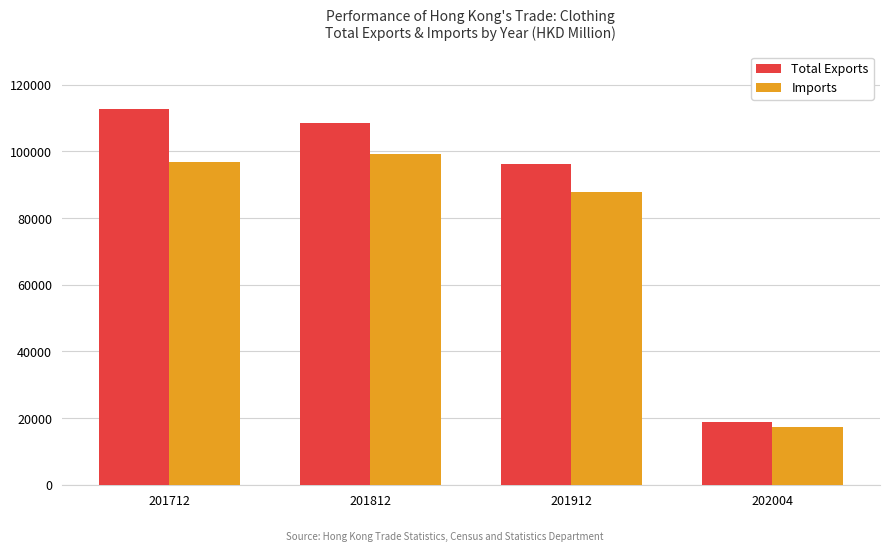

At which category does the chart reach its peak across all series?

201712